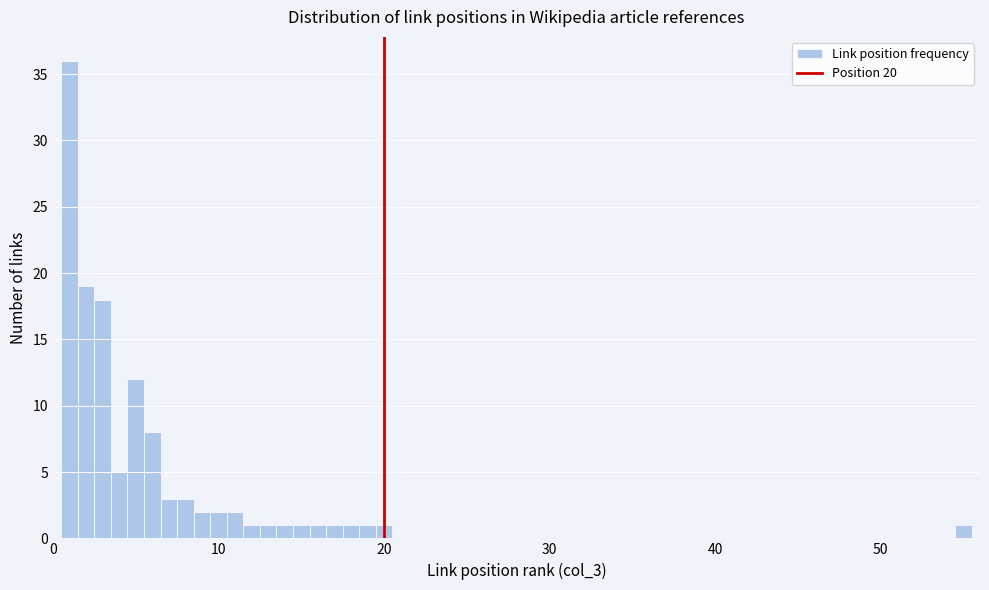

Around what value on the x-axis is the tallest bar? Give the approximate position of its centre, as read against the axis.

1